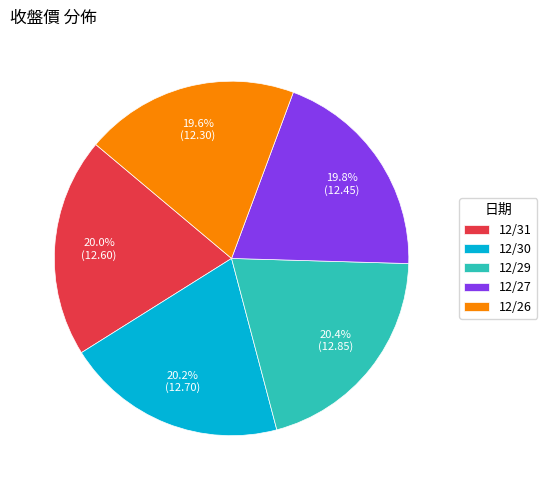

Do 12/26 and 12/27 together represent more than half of the pie?

No